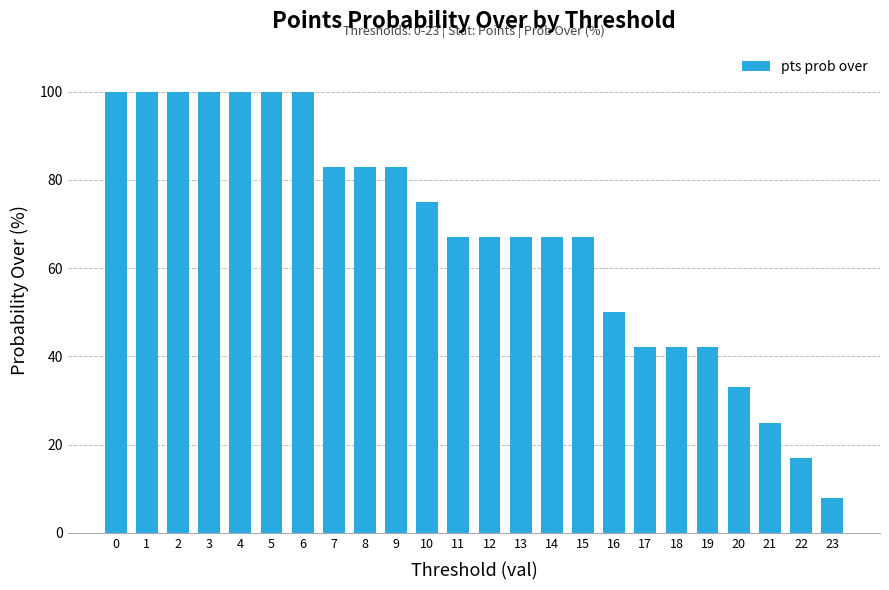

What is the difference between the values at 6 and 22?

83